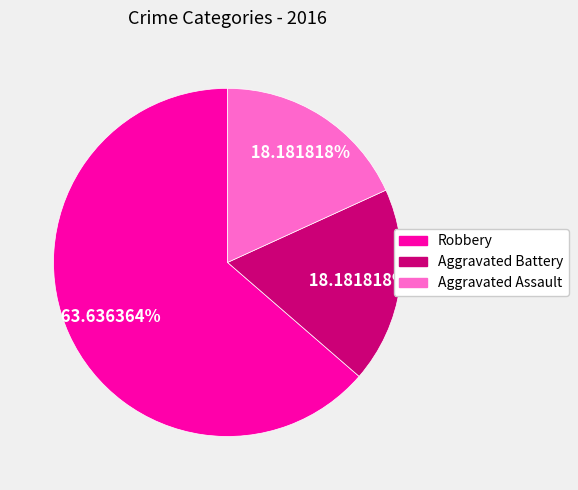

To the nearest percent, what portion does Aggravated Battery represent?

18%